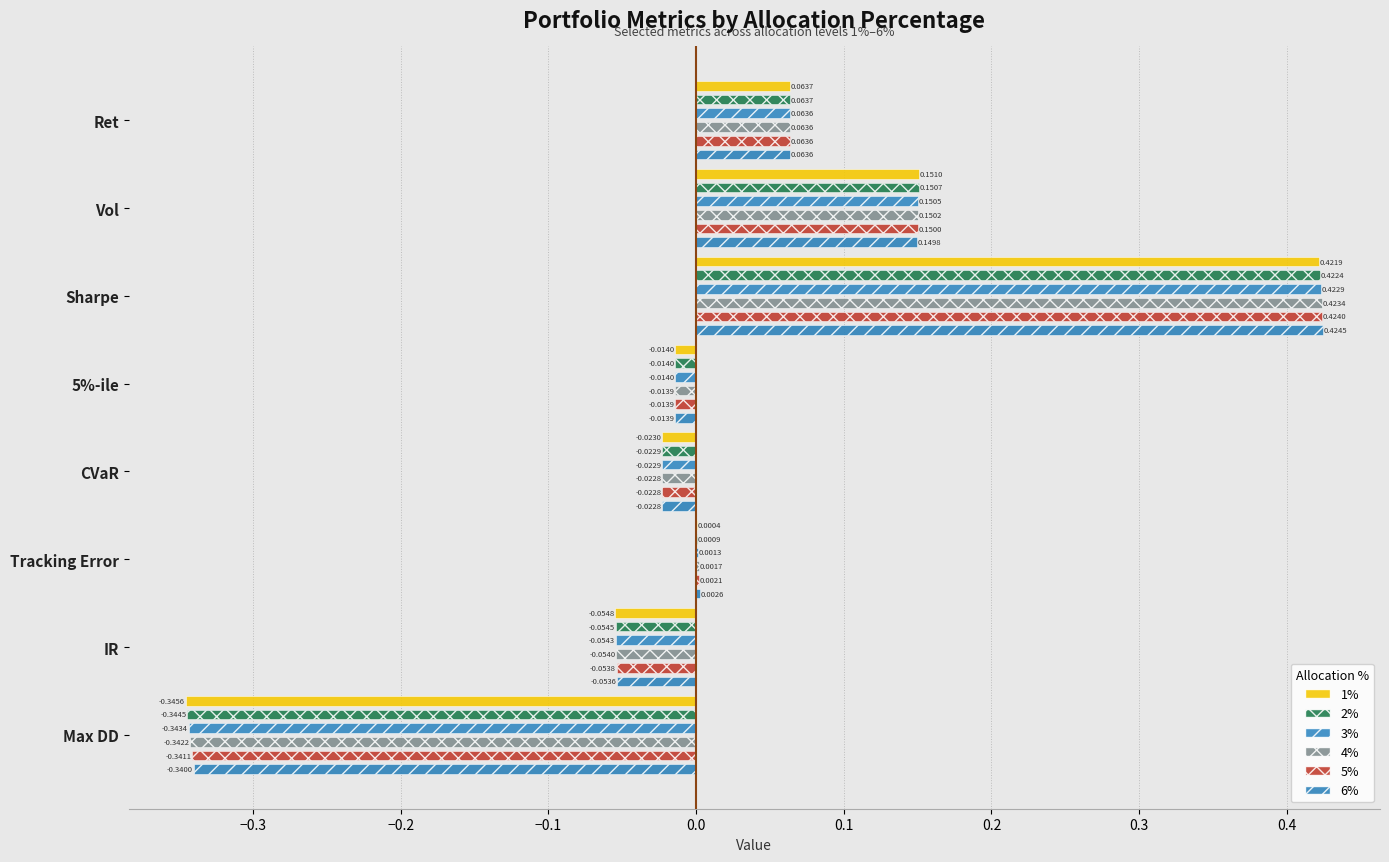

What is the highest value of the 1% series?

0.4